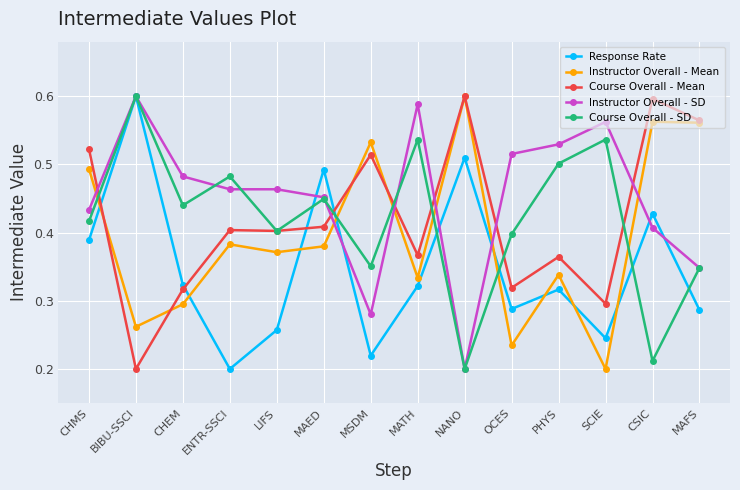

How many categories are shown in the chart?

14